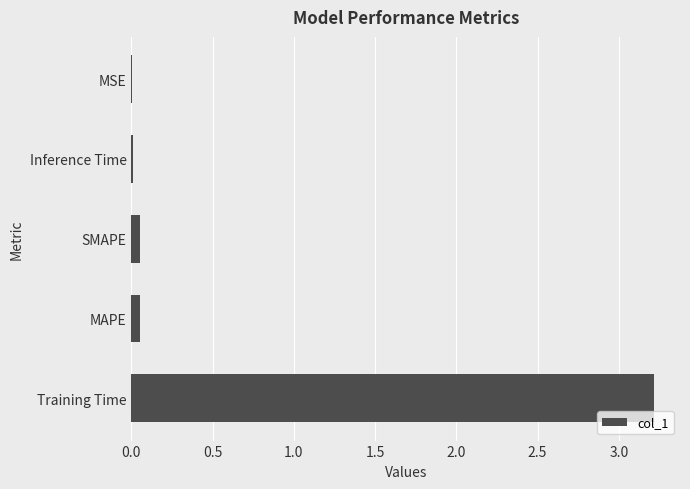

Which category has the highest value across all series?

Training Time